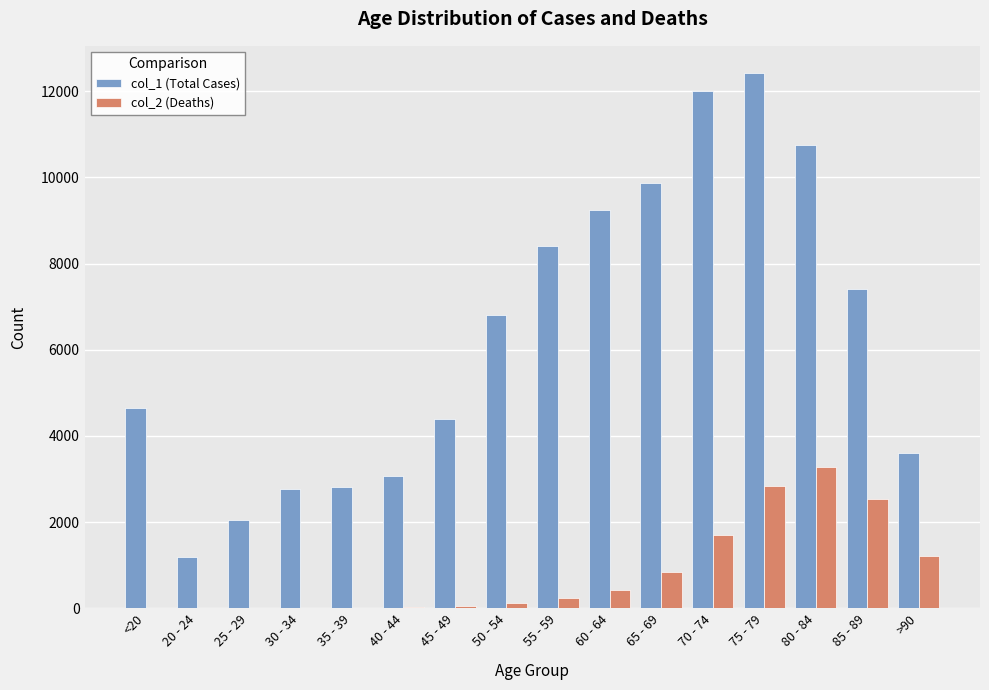

Which category has the highest value across all series?

75 - 79